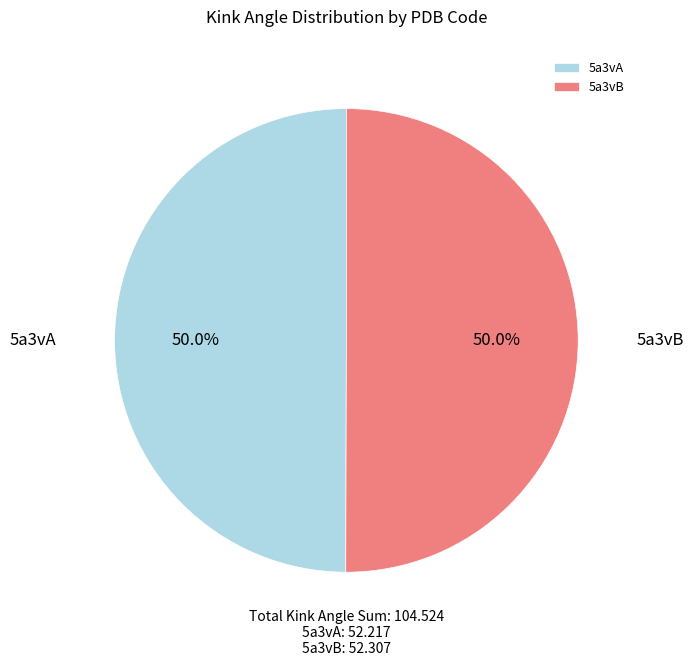

What percentage is the 5a3vA slice, to the nearest percent?

50%